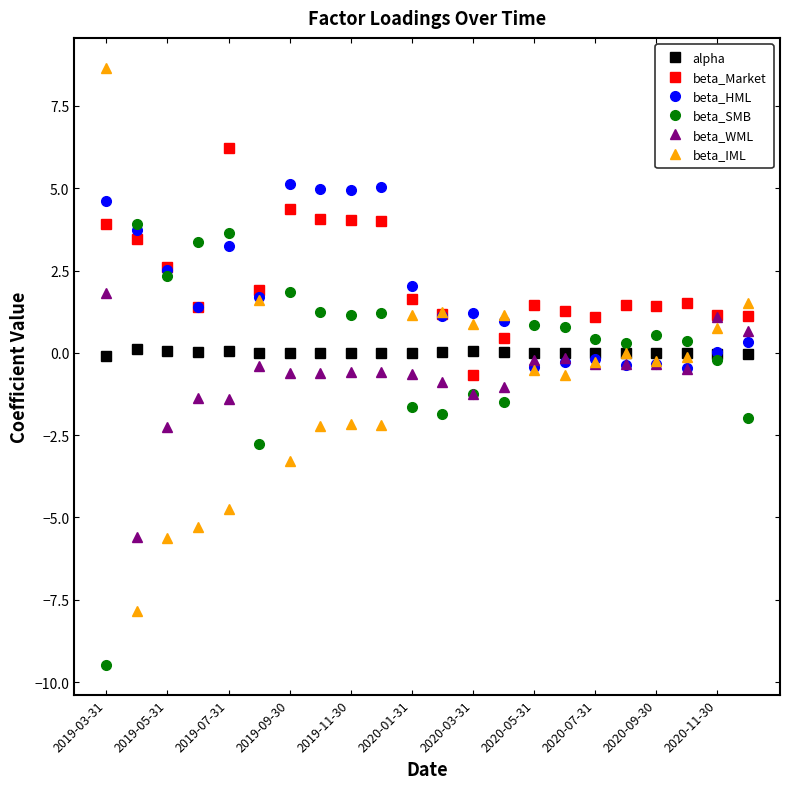

How many lines are shown in the chart?

6